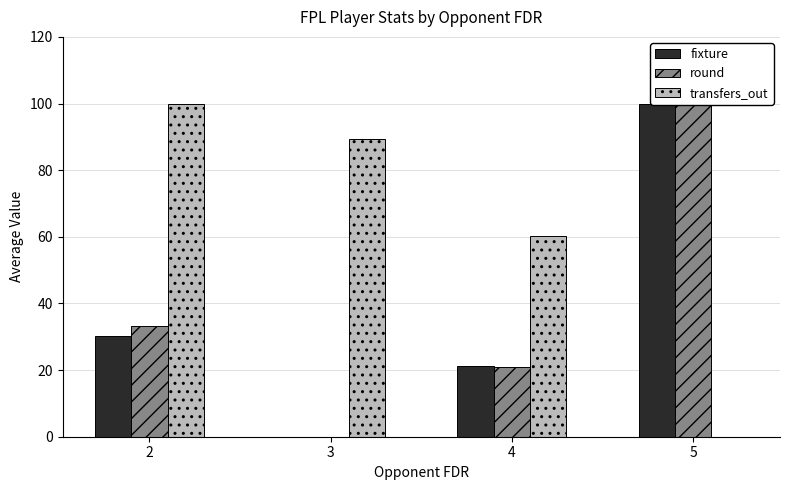

What is the total value across all series at 2?

163.4